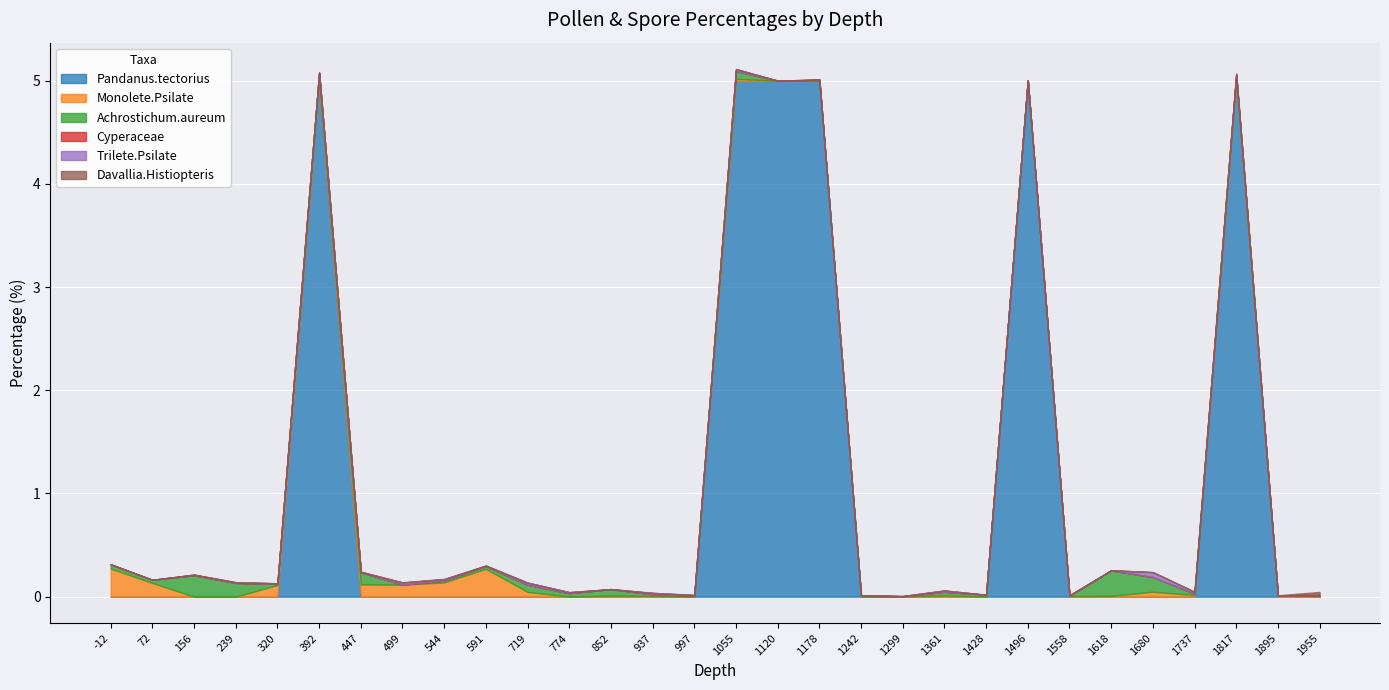

How many data points does each series have?

30